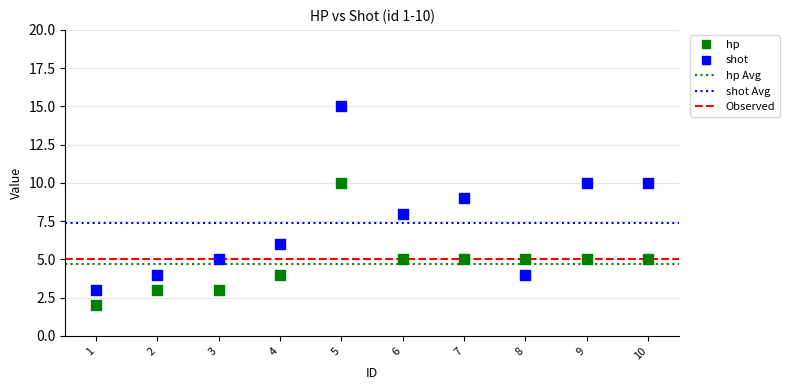

Which series reaches the maximum Y coordinate?

shot